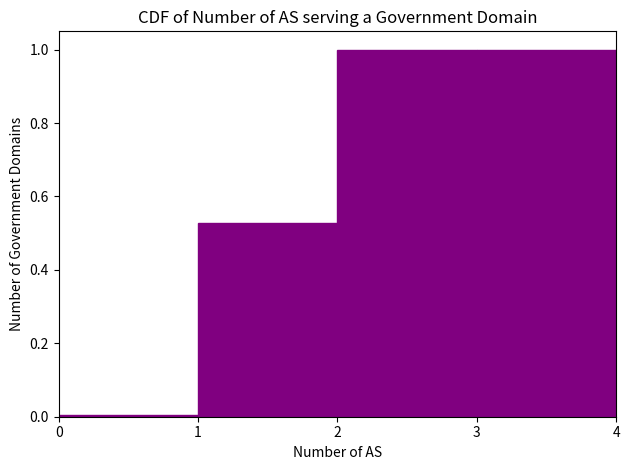

How tall is the bar that spans 2 to 3 on the x-axis? The values are not printed on the chart, so give them approximately, as read against the axis.

1.00